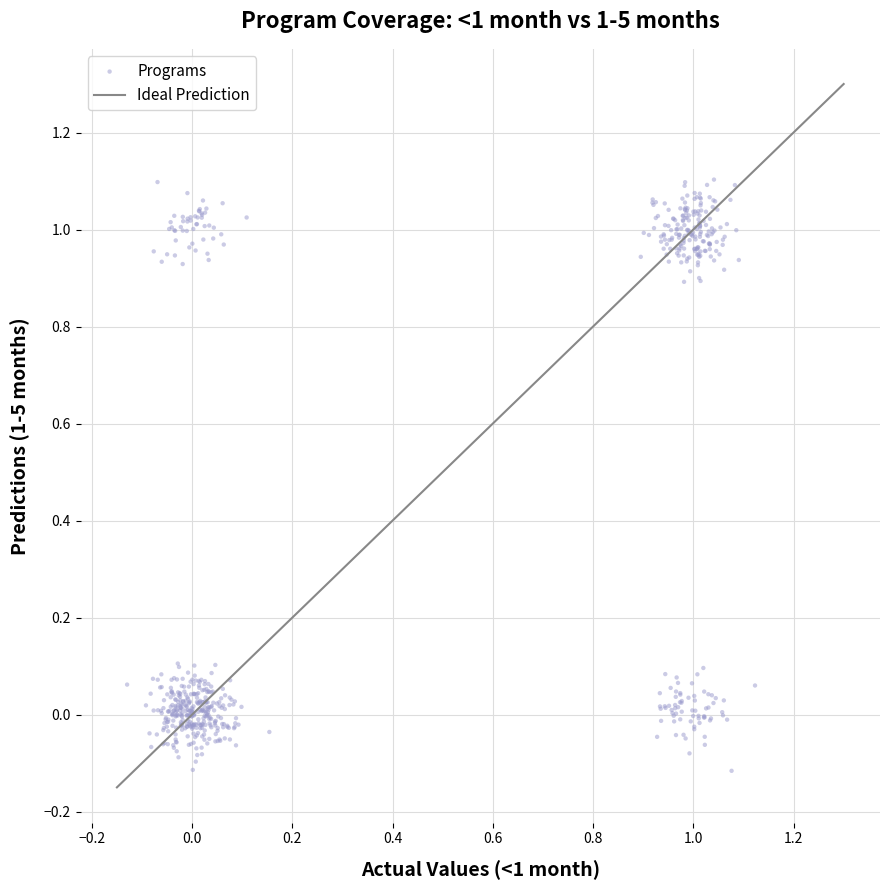

What is the range of X values (max minus min)?

1.3